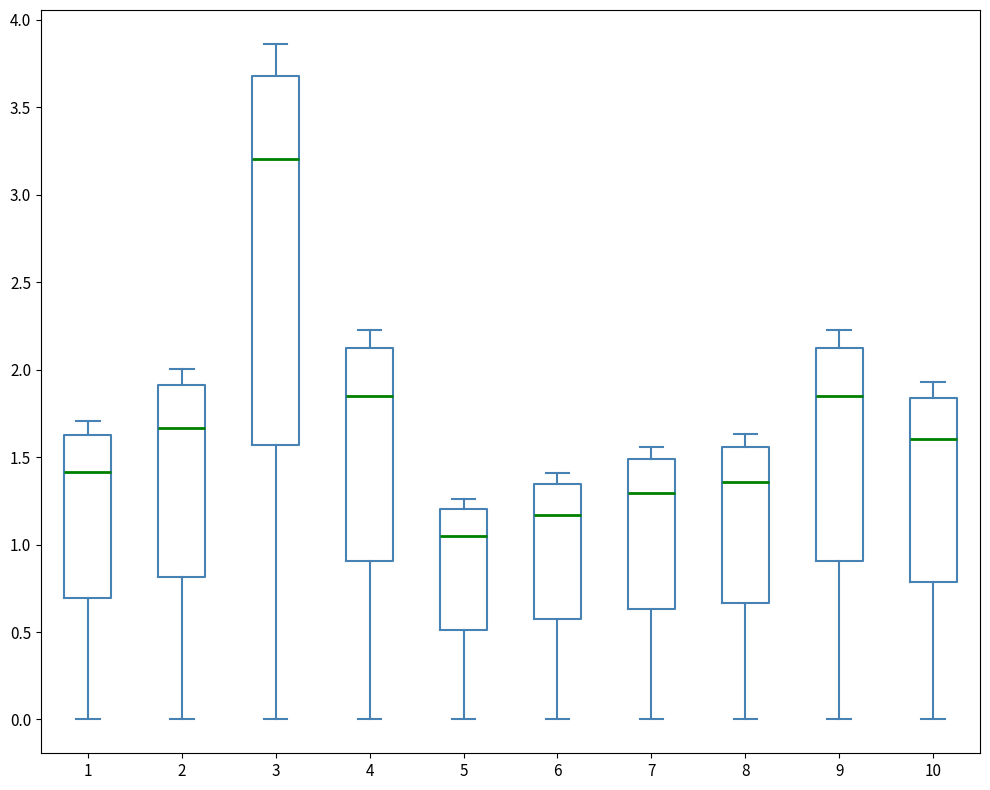

Reading left to right, transcribe this box plot: for each box, give where its median line is, the range the box spans, and where its two whiskers end, as read against the y-axis. The values are not printed on the chart, so give them approximately, as read against the axis.

1: median 1.40, box 0.70 to 1.65, whiskers 0.00 to 1.70
2: median 1.65, box 0.80 to 1.90, whiskers 0.00 to 2.00
3: median 3.20, box 1.55 to 3.70, whiskers 0.00 to 3.85
4: median 1.85, box 0.90 to 2.10, whiskers 0.00 to 2.25
5: median 1.05, box 0.50 to 1.20, whiskers 0.00 to 1.25
6: median 1.15, box 0.55 to 1.35, whiskers 0.00 to 1.40
7: median 1.30, box 0.65 to 1.50, whiskers 0.00 to 1.55
8: median 1.35, box 0.65 to 1.55, whiskers 0.00 to 1.65
9: median 1.85, box 0.90 to 2.10, whiskers 0.00 to 2.25
10: median 1.60, box 0.80 to 1.85, whiskers 0.00 to 1.95